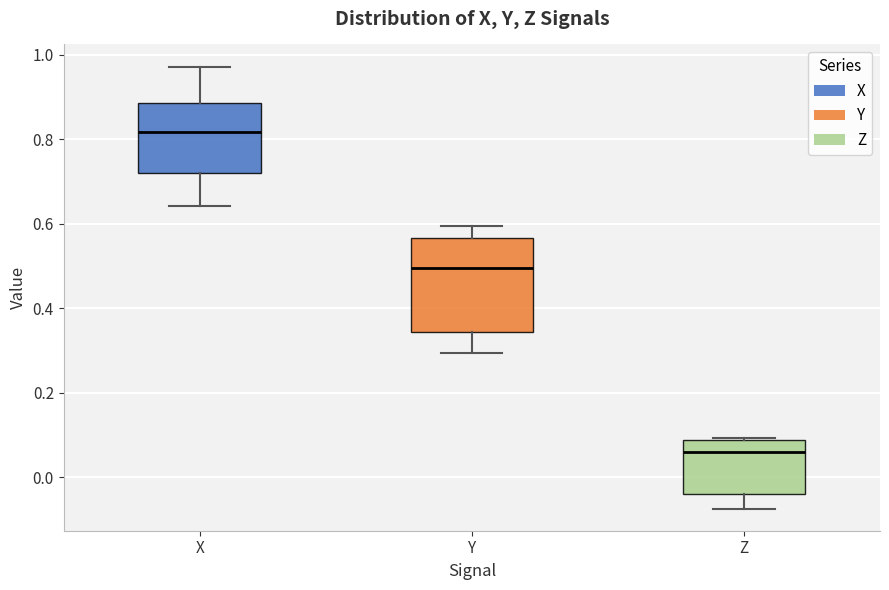

Which box's median line is the highest?

X